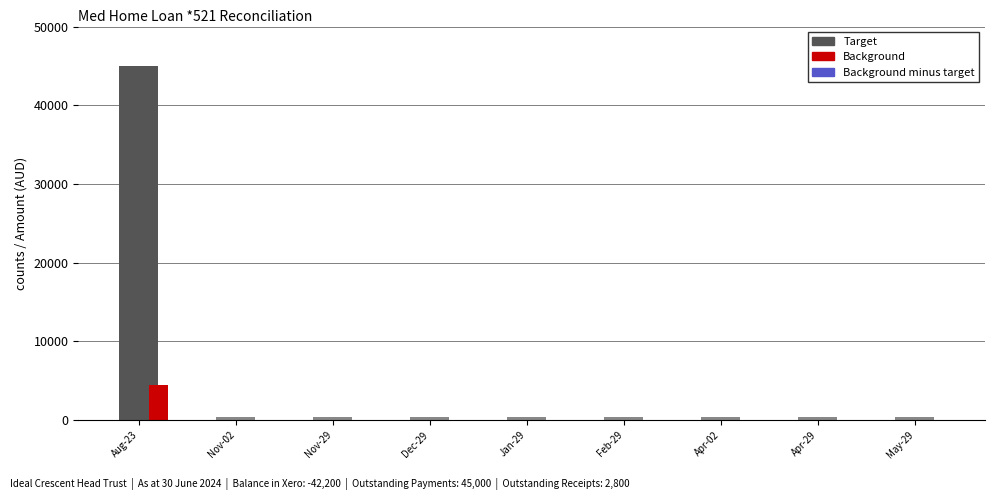

What is the maximum value for Background?

4500